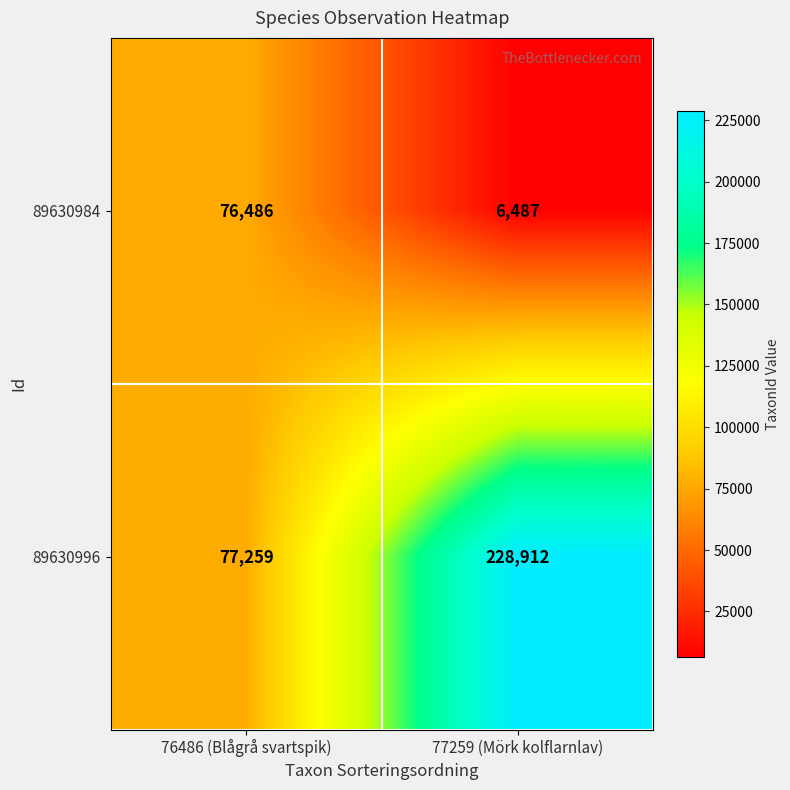

Is it true that 89630984 equals 114214 at 76486 (Blågrå svartspik)?

False